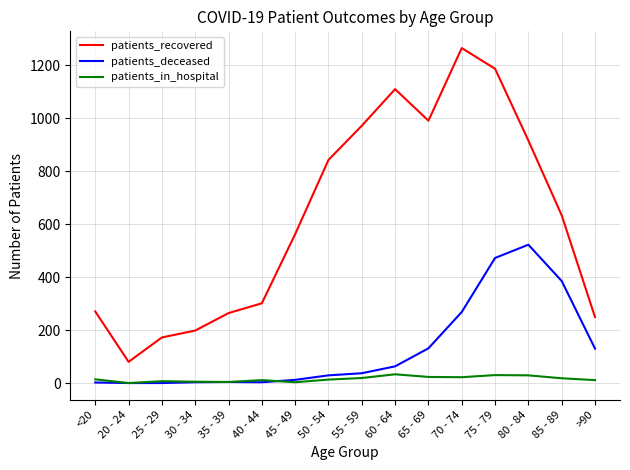

True or false: patients_deceased and patients_recovered cross at least once.

False